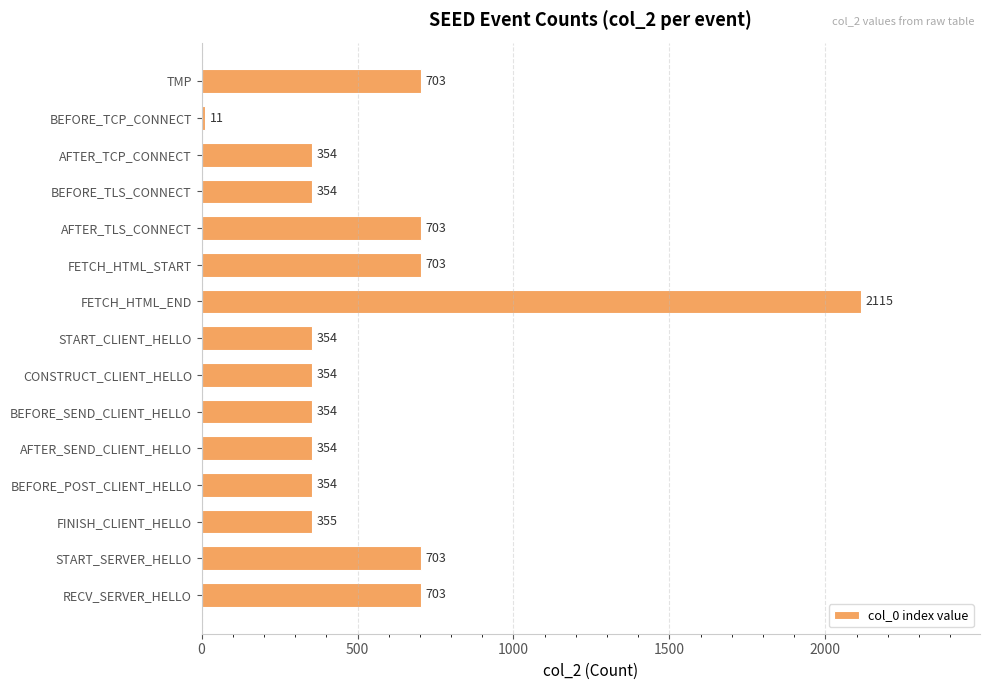

Reading top to bottom, extract all data points from this chart.

TMP=703	BEFORE_TCP_CONNECT=11	AFTER_TCP_CONNECT=354	BEFORE_TLS_CONNECT=354	AFTER_TLS_CONNECT=703	FETCH_HTML_START=703	FETCH_HTML_END=2115	START_CLIENT_HELLO=354	CONSTRUCT_CLIENT_HELLO=354	BEFORE_SEND_CLIENT_HELLO=354	AFTER_SEND_CLIENT_HELLO=354	BEFORE_POST_CLIENT_HELLO=354	FINISH_CLIENT_HELLO=355	START_SERVER_HELLO=703	RECV_SERVER_HELLO=703